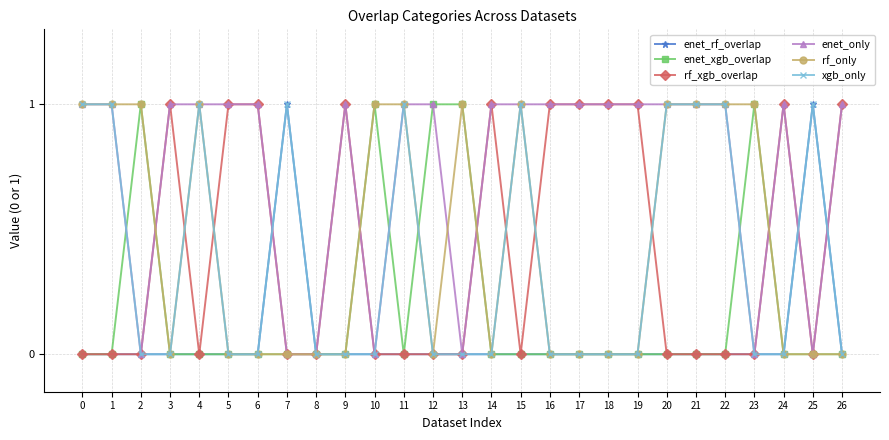

True or false: xgb_only has more than 2 points higher than both neighbors.

True